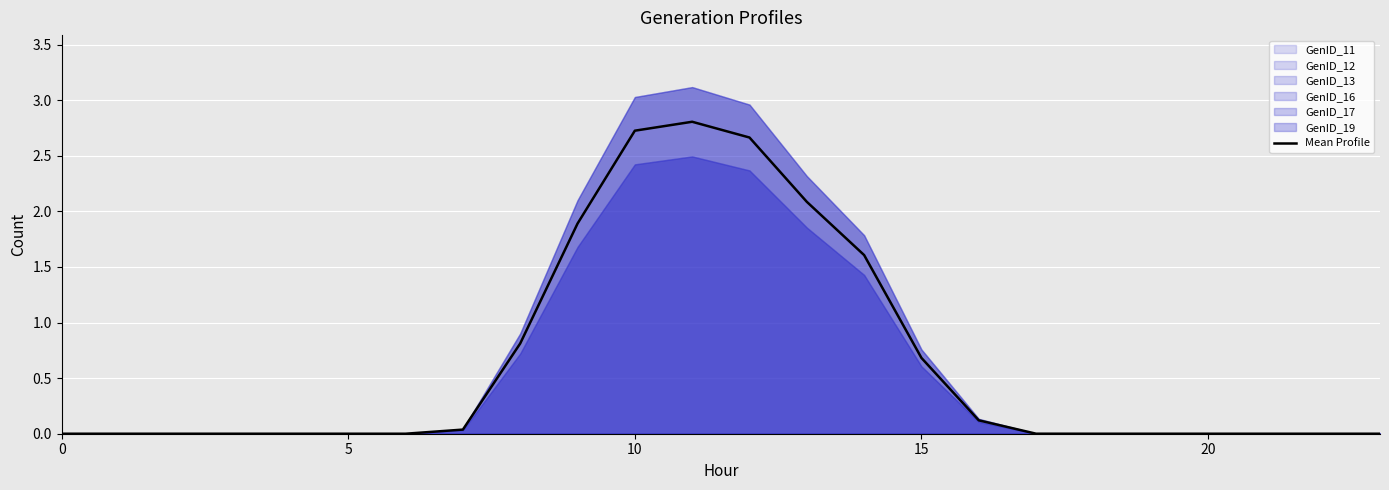

At which label is the value closest to 1?

8